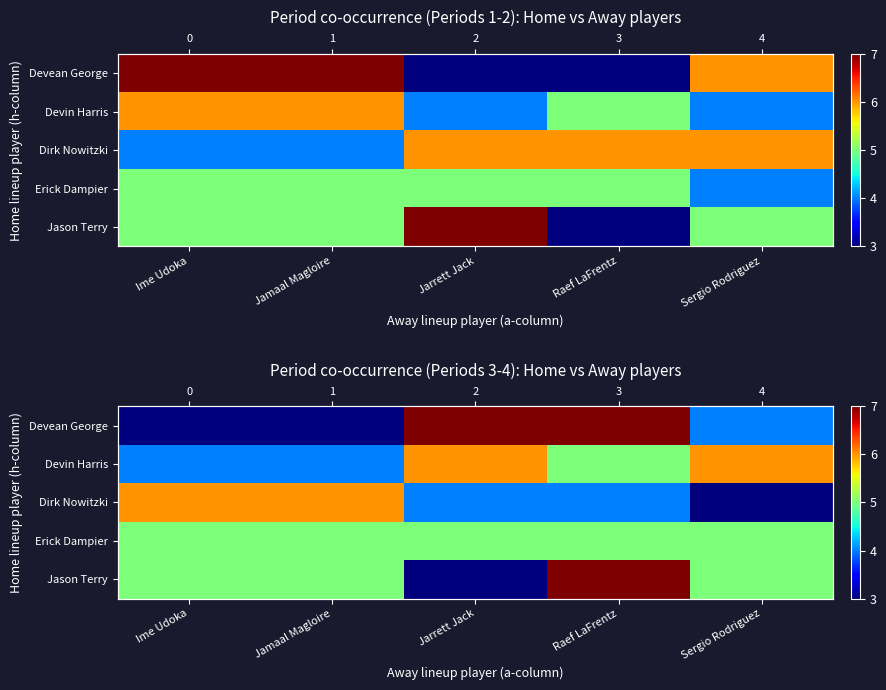

Which has a higher value, Ime Udoka or Jamaal Magloire?

Ime Udoka